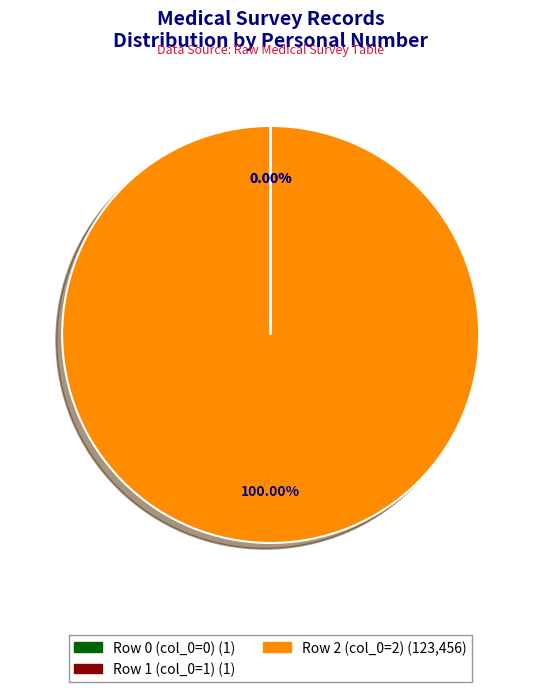

Is there a majority slice in this chart?

Yes